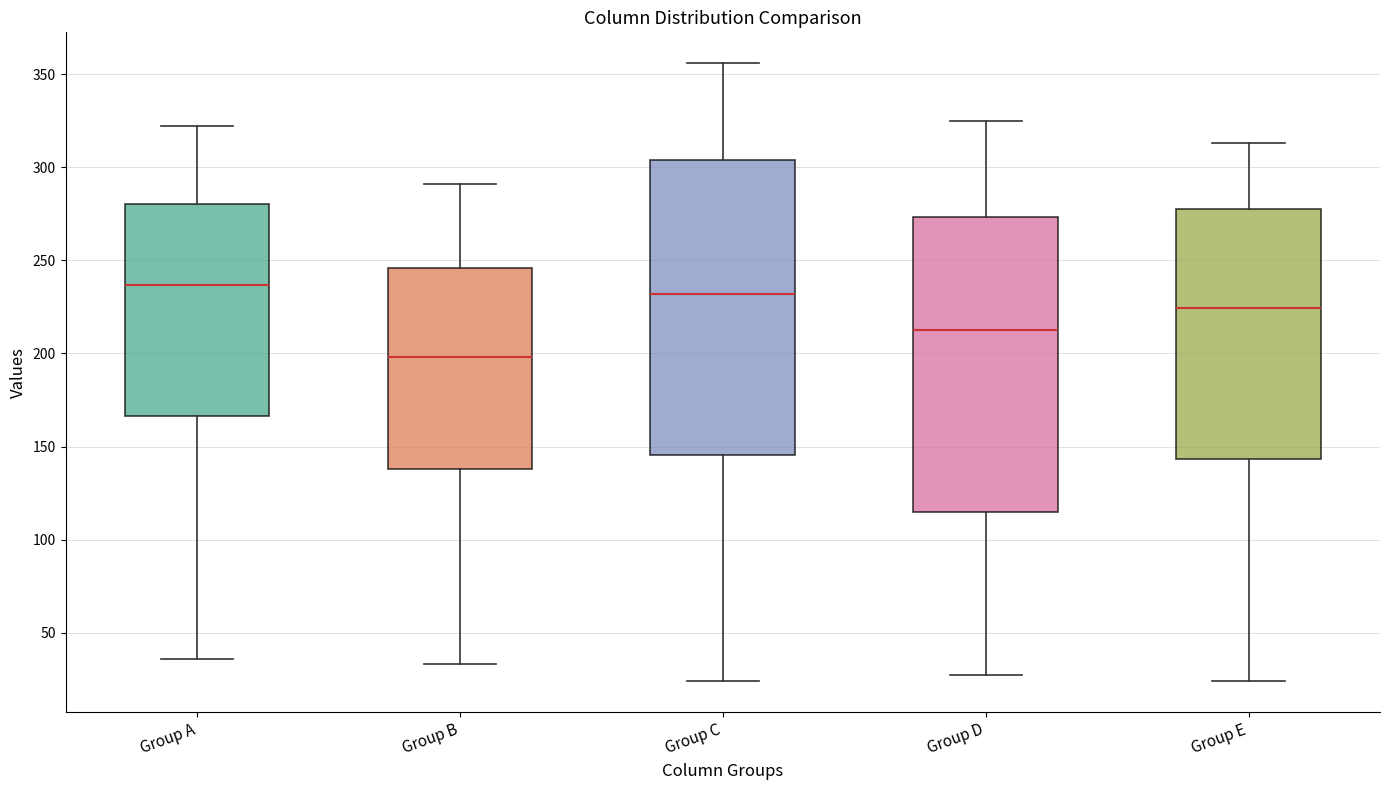

Which box has the lowest median line?

Group B